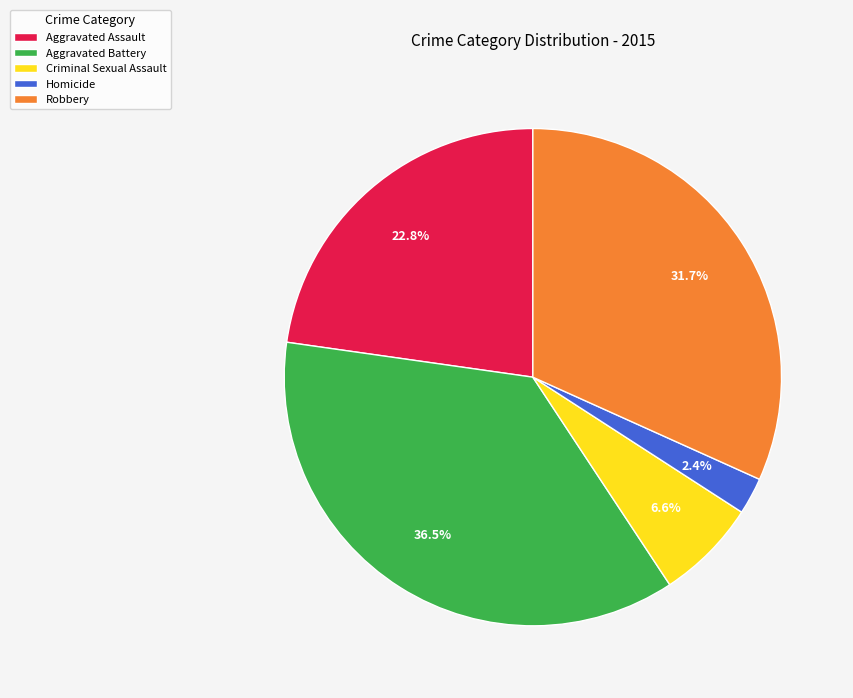

Between Aggravated Battery and Homicide, which is larger?

Aggravated Battery